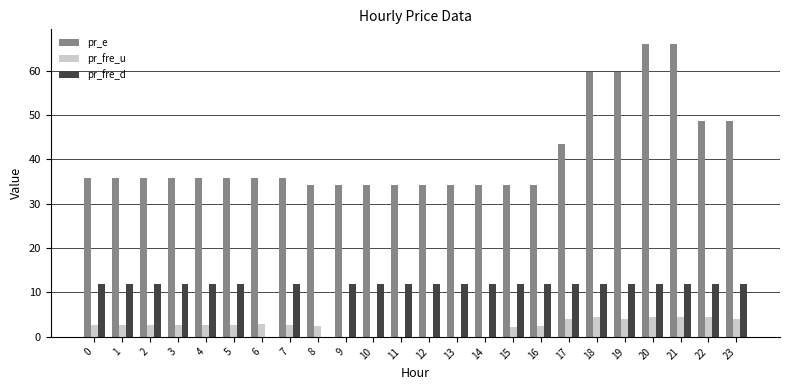

What is the maximum value shown in the chart?

66.0